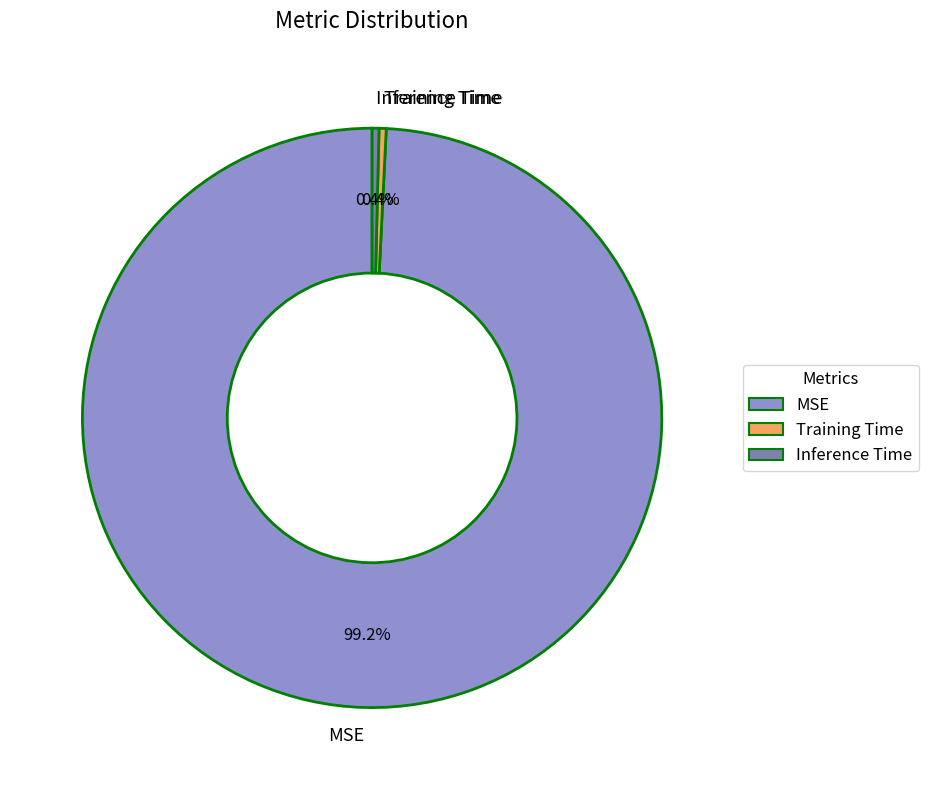

Is there a majority slice in this chart?

Yes